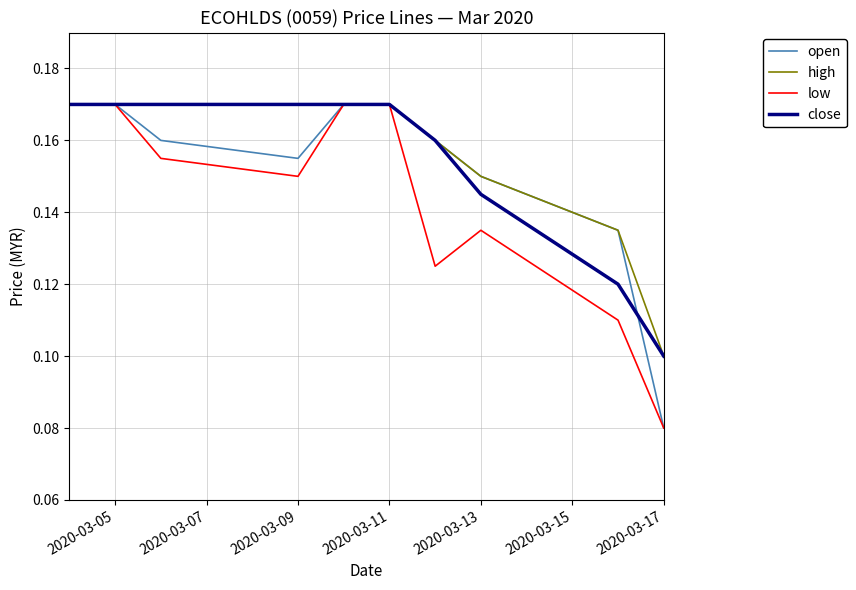

True or false: open and low intersect in this chart.

False